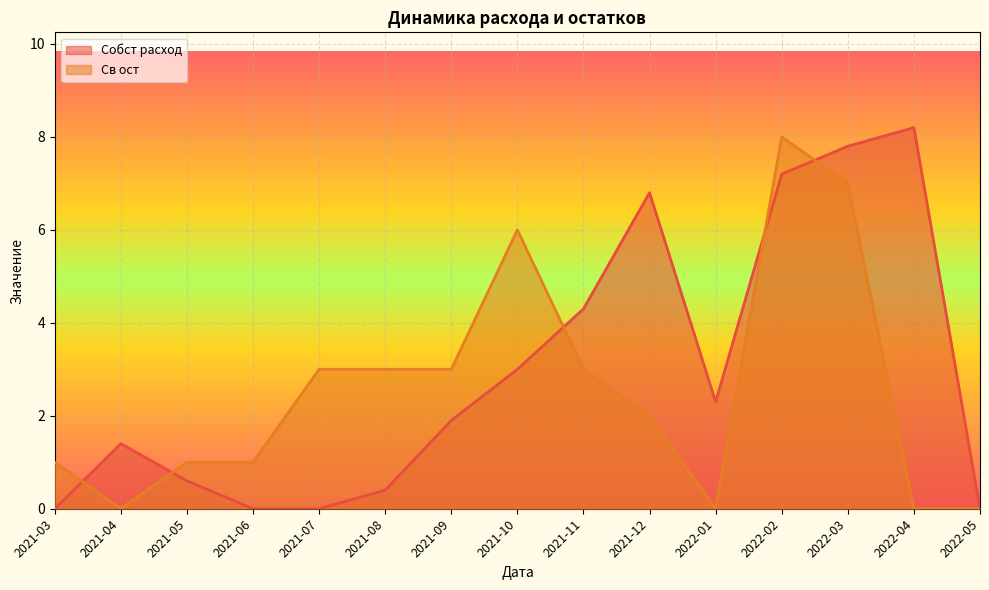

In Св ост, how many points are lower than both neighbors (excluding endpoints)?

2